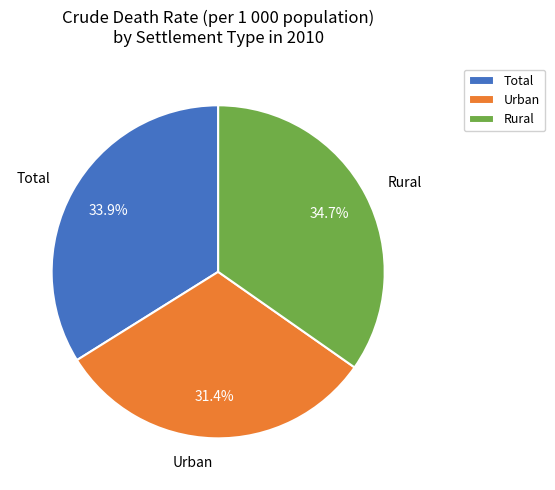

To the nearest percent, what percentage of the pie is Rural?

35%